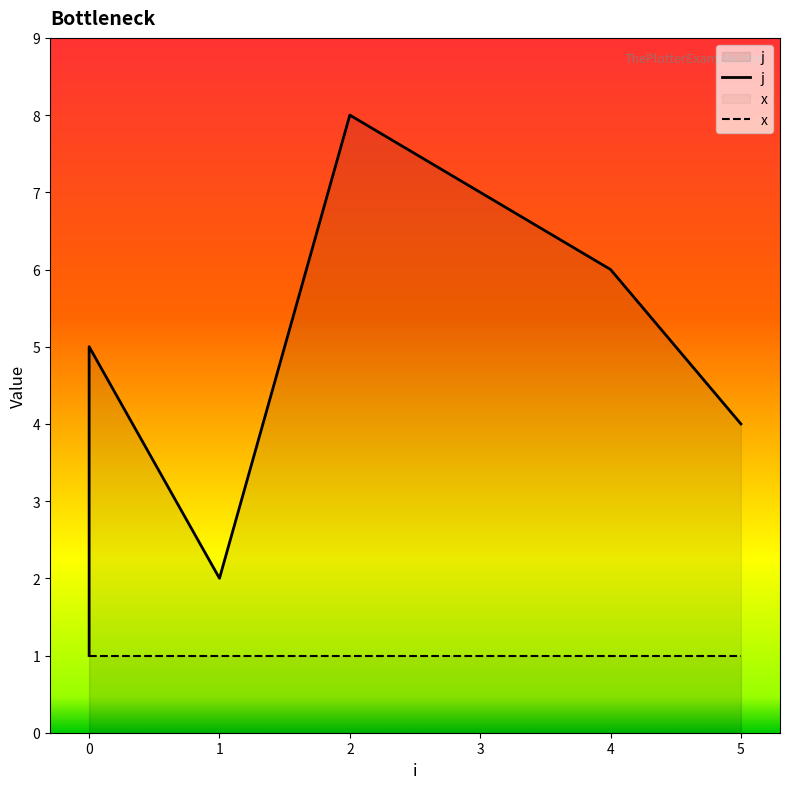

How many lines are shown in the chart?

2